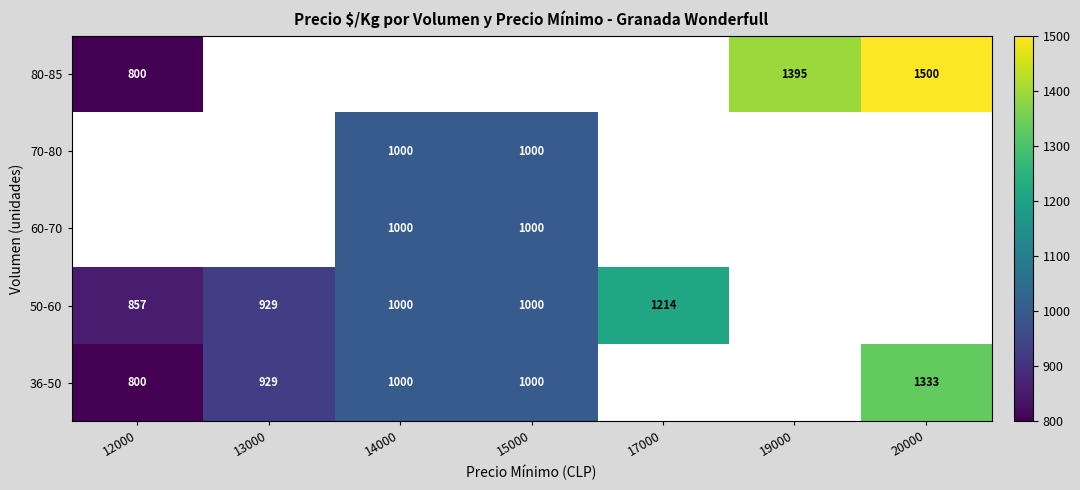

Is the value of 80-85 at 19000 greater than the value of 36-50 at 20000?

Yes